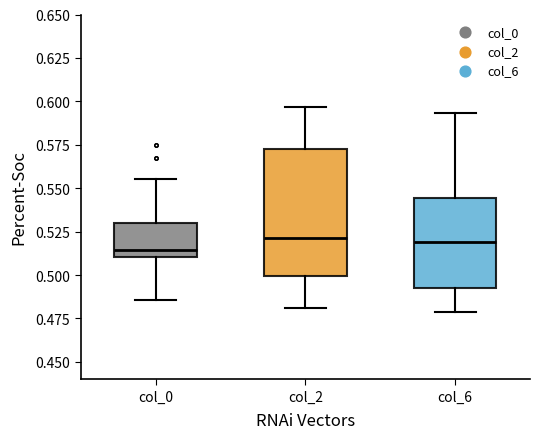

Reading left to right, read every box against the y-axis: the position of its median line, the range the box covers, and the ends of its whiskers. The values are not printed on the chart, so give them approximately, as read against the axis.

col_0: median 0.515, box 0.510 to 0.530, whiskers 0.485 to 0.555
col_2: median 0.520, box 0.500 to 0.570, whiskers 0.480 to 0.595
col_6: median 0.520, box 0.495 to 0.545, whiskers 0.480 to 0.595